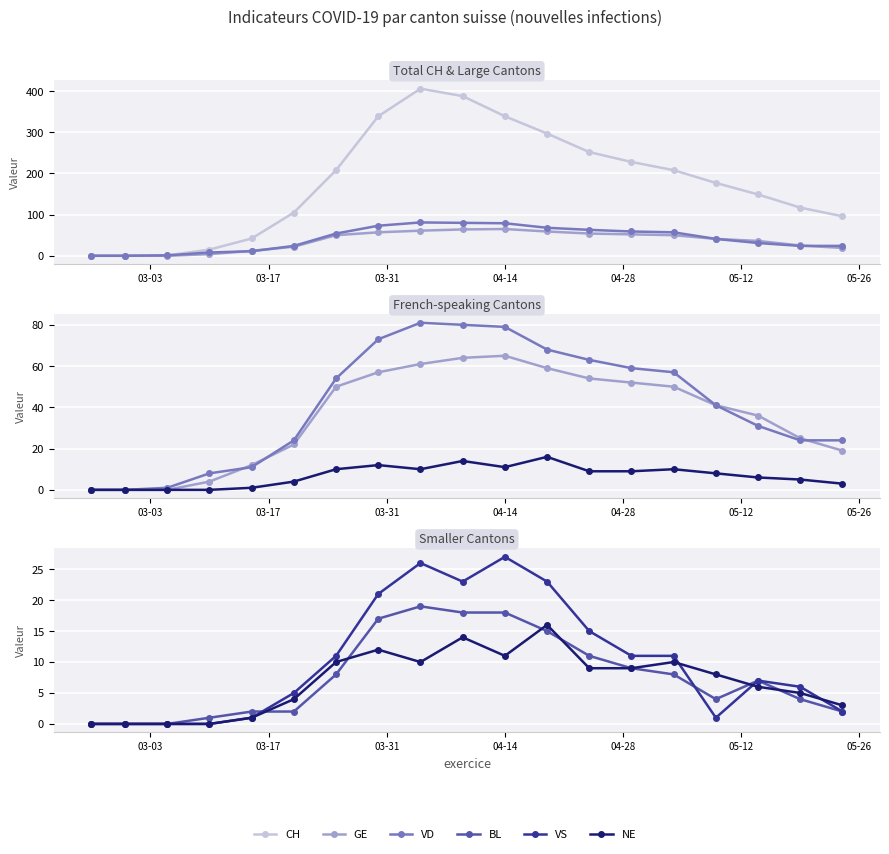

Which series has the widest spread of values?

CH